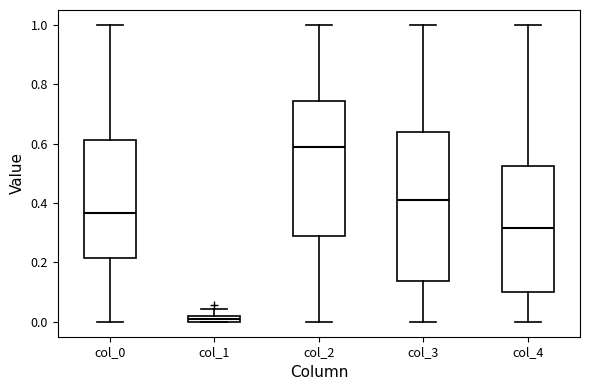

Where does the median line of the box for col_2 sit on the y-axis? The values are not printed on the chart, so give them approximately, as read against the axis.

0.58